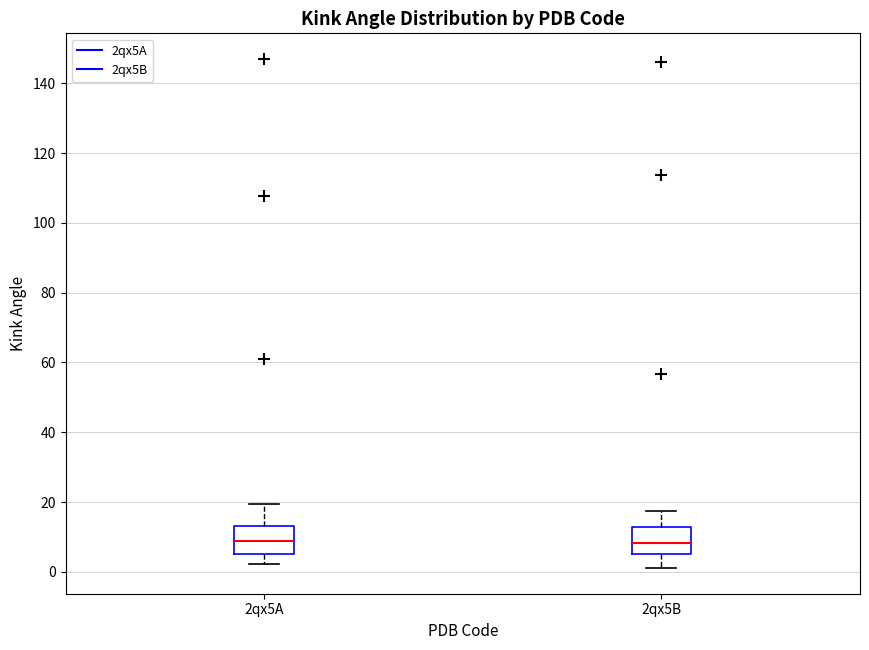

Reading left to right, read every box against the y-axis: the position of its median line, the range the box covers, and the ends of its whiskers. The values are not printed on the chart, so give them approximately, as read against the axis.

2qx5A: median 8, box 6 to 12, whiskers 2 to 20
2qx5B: median 8, box 6 to 12, whiskers 2 to 18